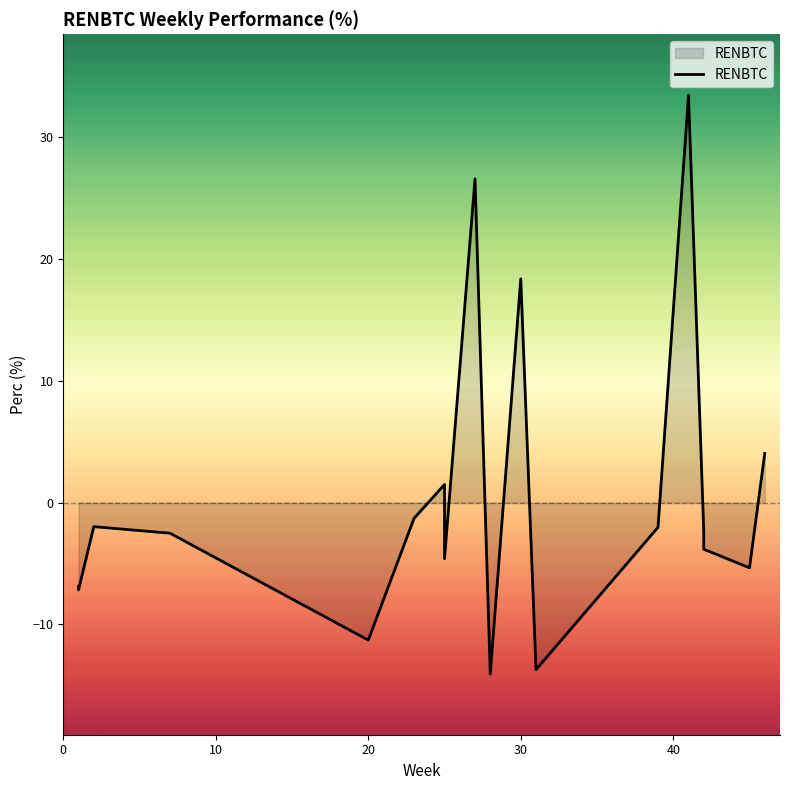

What is the value of the 9th point from the left?

26.6